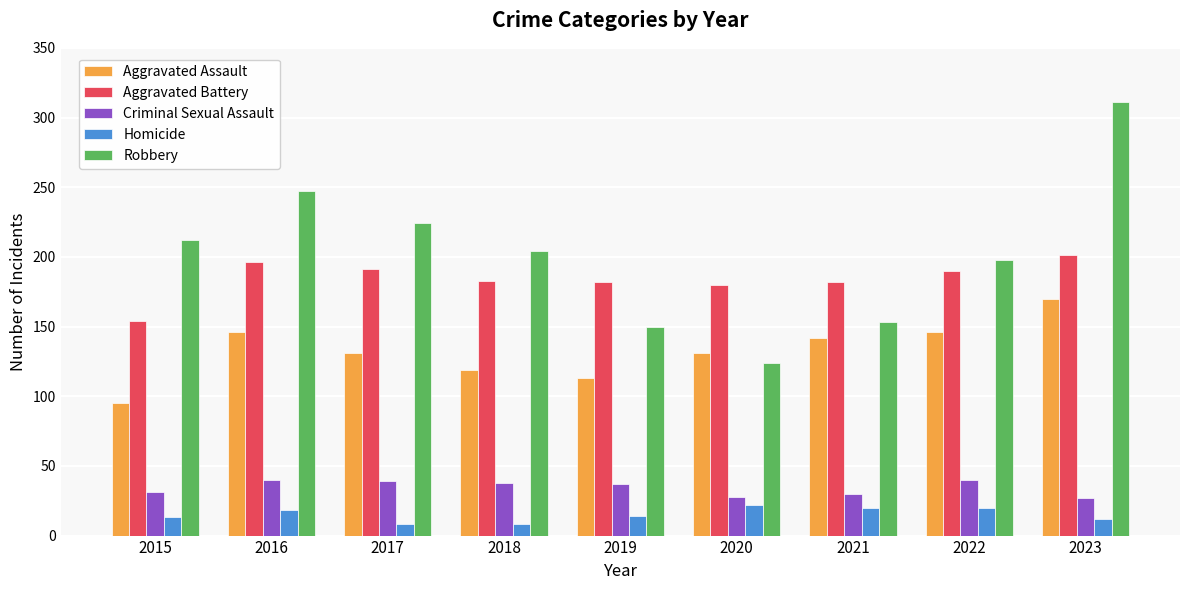

What is the lowest value of the Aggravated Assault series?

95